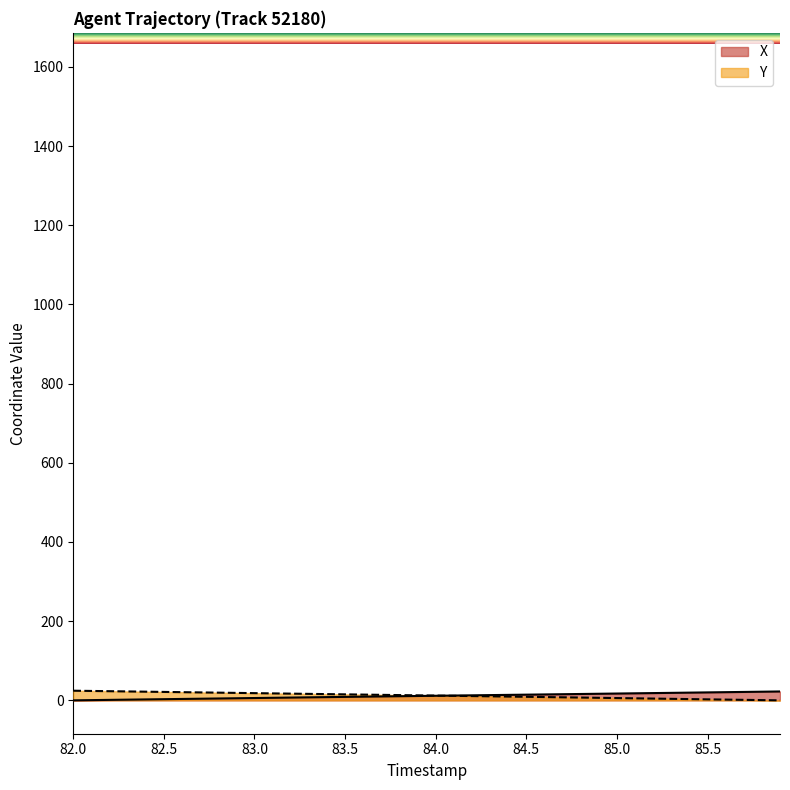

Between which two adjacent categories do X and Y first intersect?

84.0 and 84.1